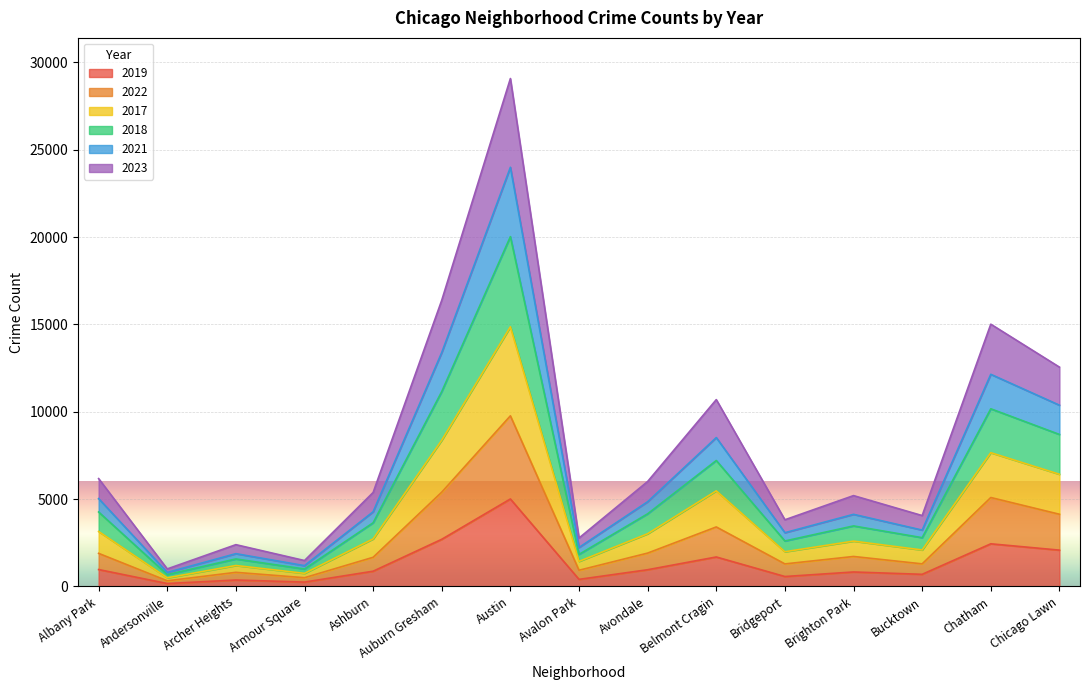

What is the total value across all series at Chatham?

15015